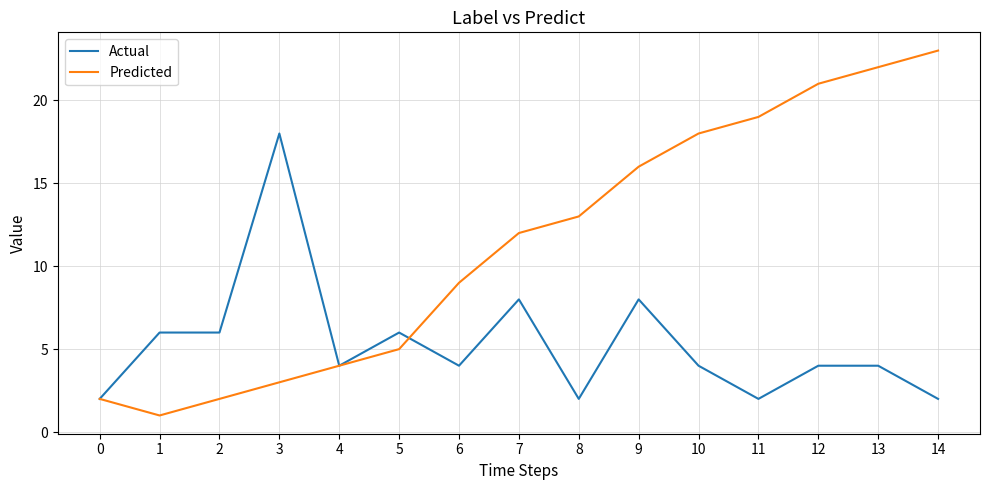

Which series has the widest spread of values?

Predicted